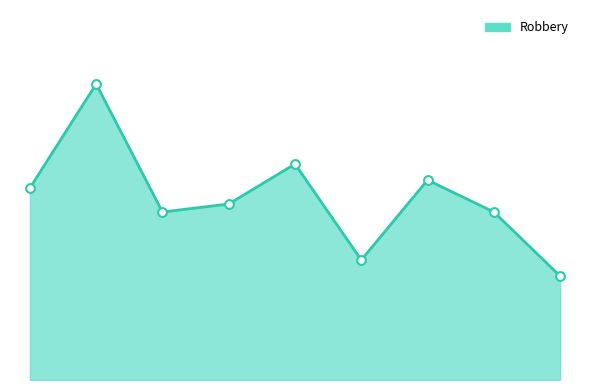

Is this an area chart (filled region under the line)?

Yes